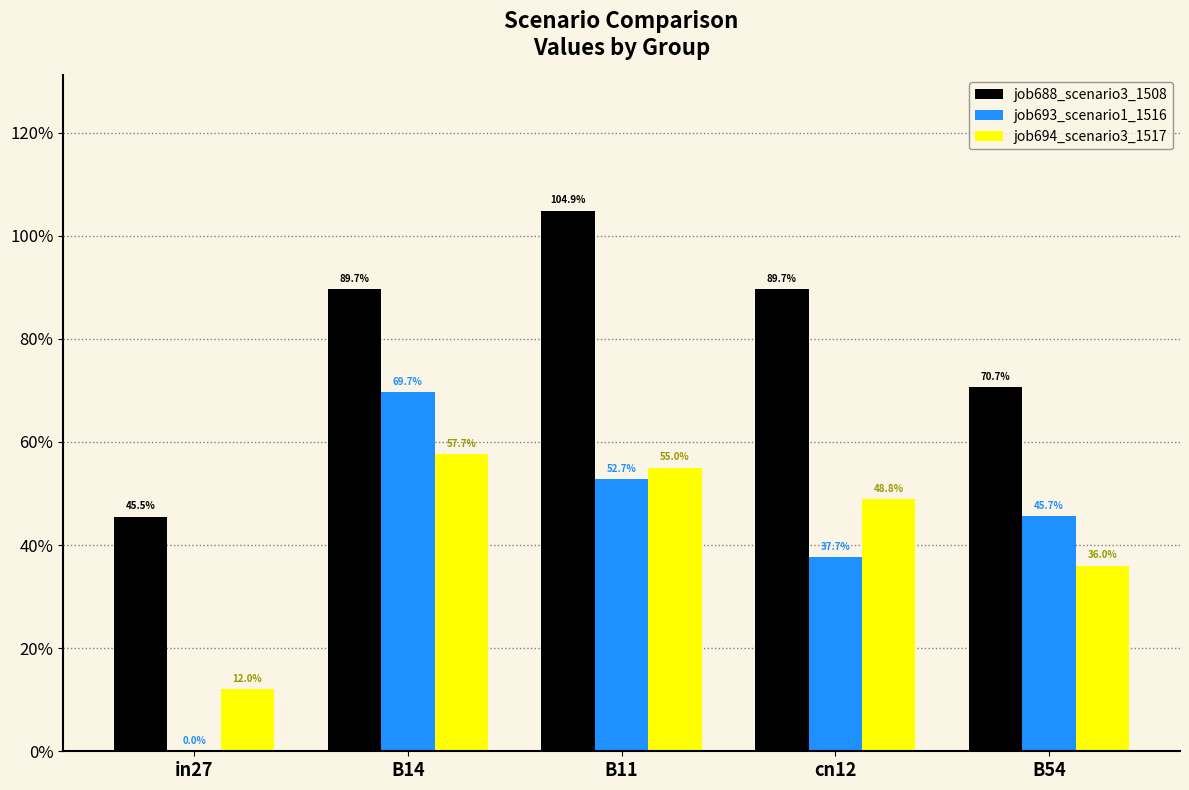

The value of job694_scenario3_1517 at in27 is 0.1. True or false?

True